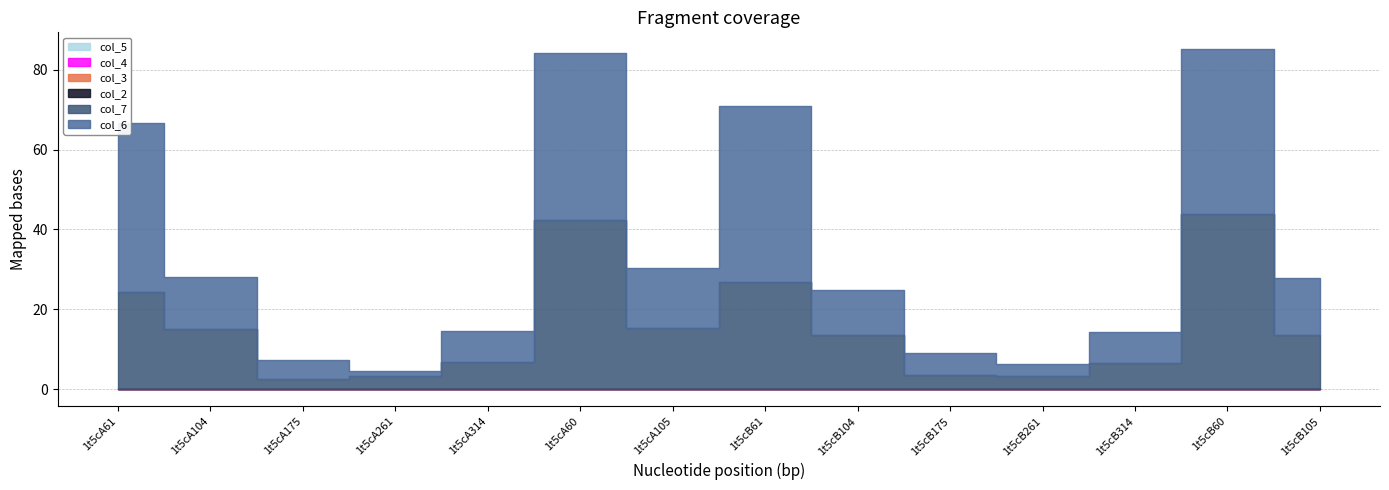

What is the label of the 6th point from the right?

1t5cB104